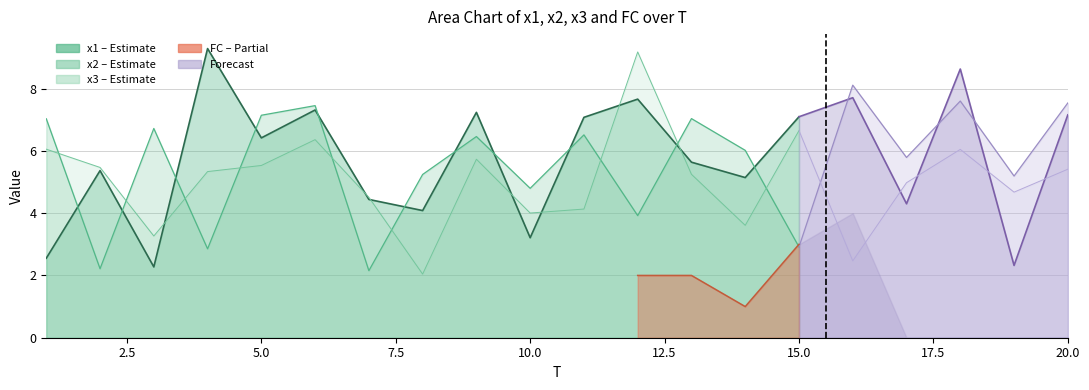

True or false: x2 has more than 0 points higher than both neighbors.

True